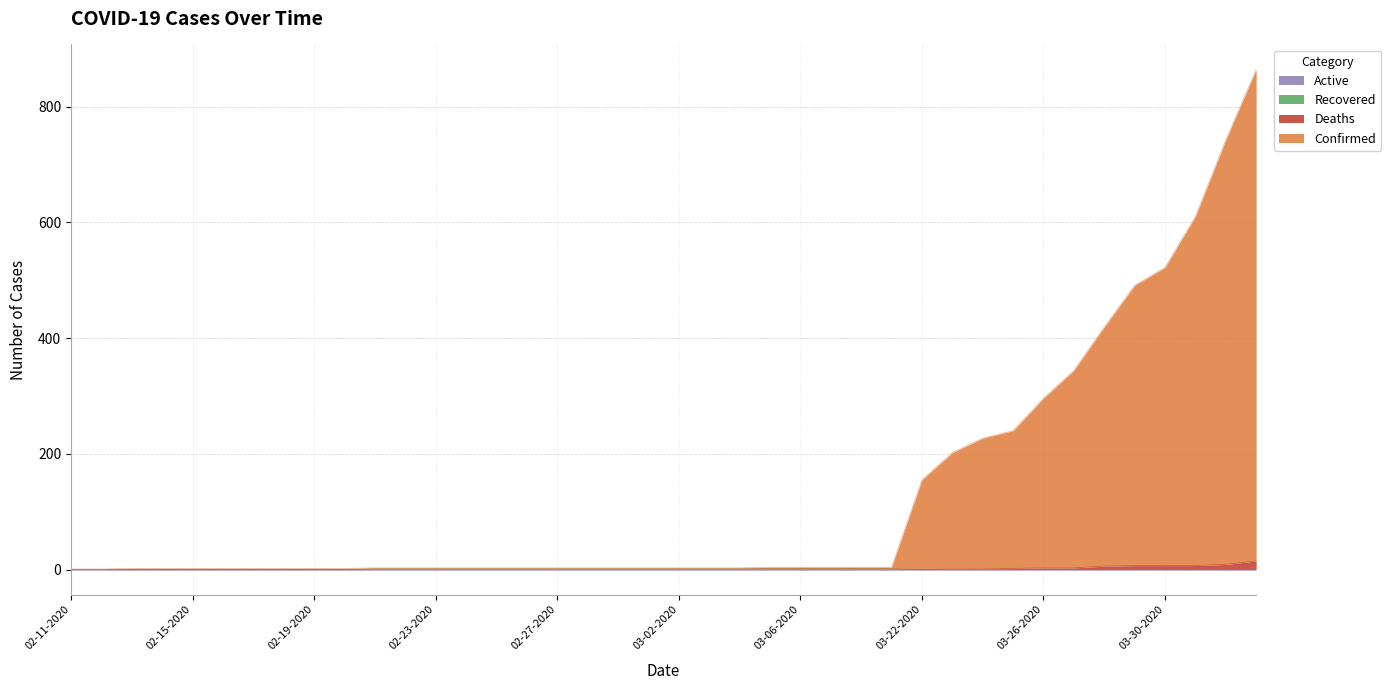

Between 02-14-2020 and 03-26-2020, which series saw the biggest shift?

Confirmed